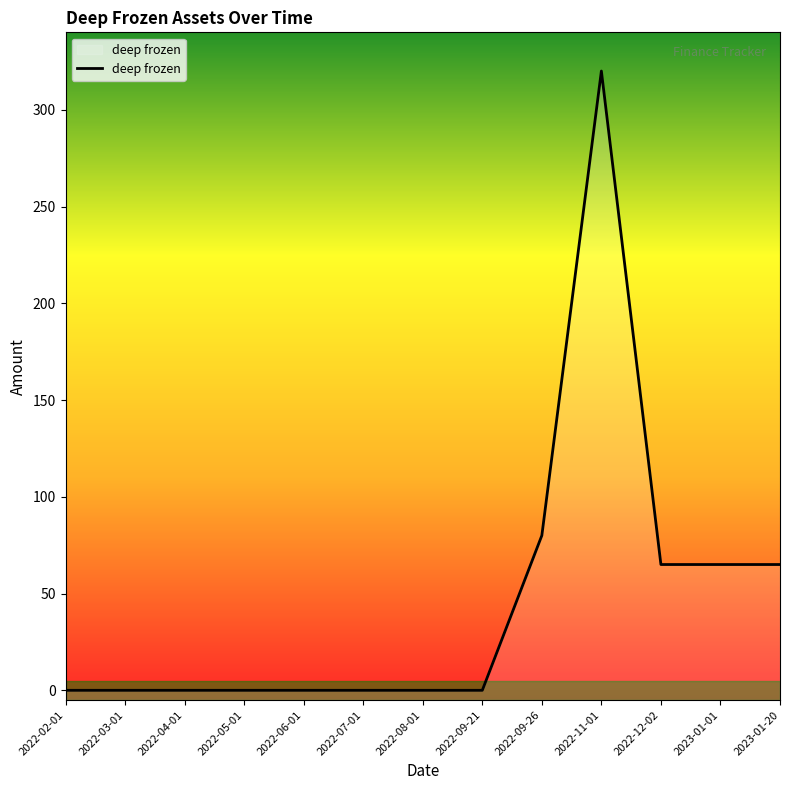

What is the label of the 8th point from the right?

2022-07-01